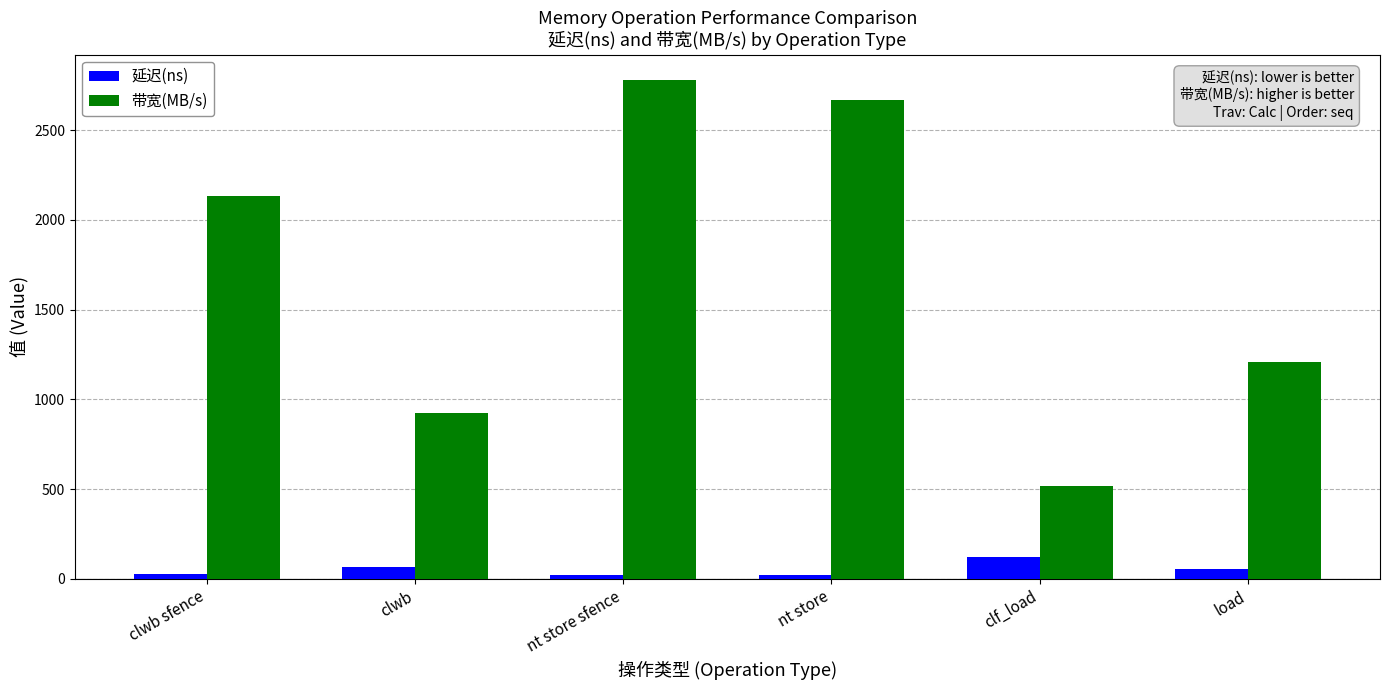

What is the average value of the 延迟(ns) series?

54